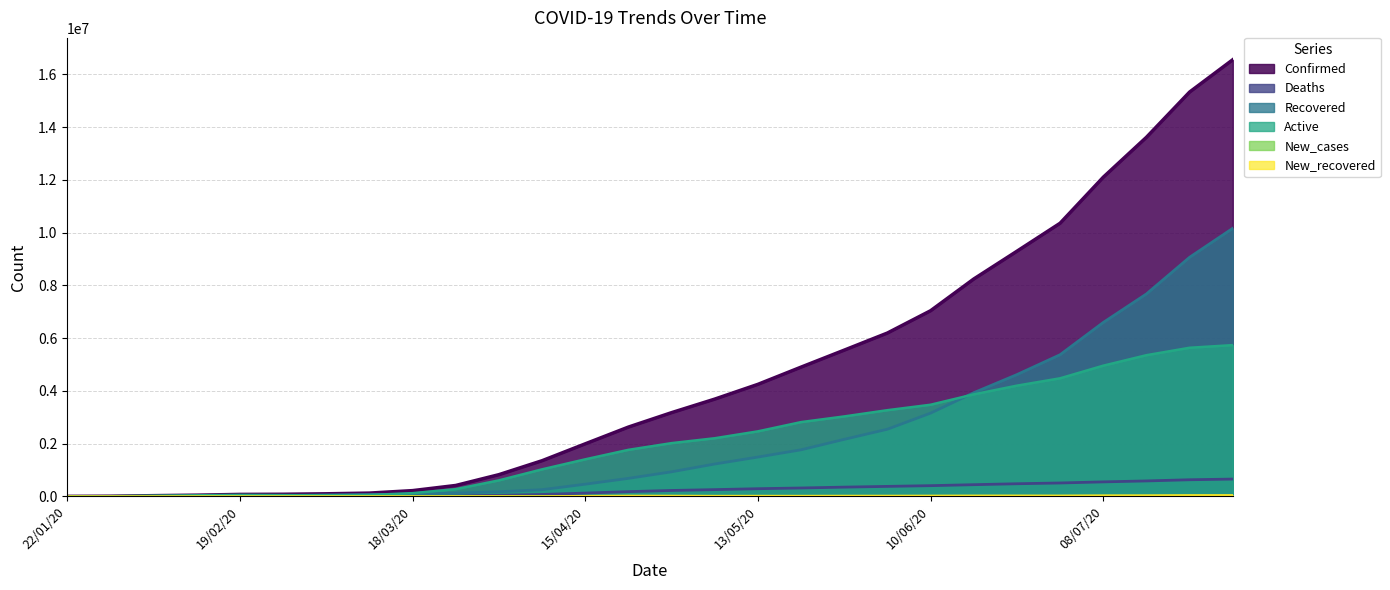

Rank the series at 22/04/20 from highest to lowest value.

Confirmed, Active, Recovered, Deaths, New_recovered, New_cases